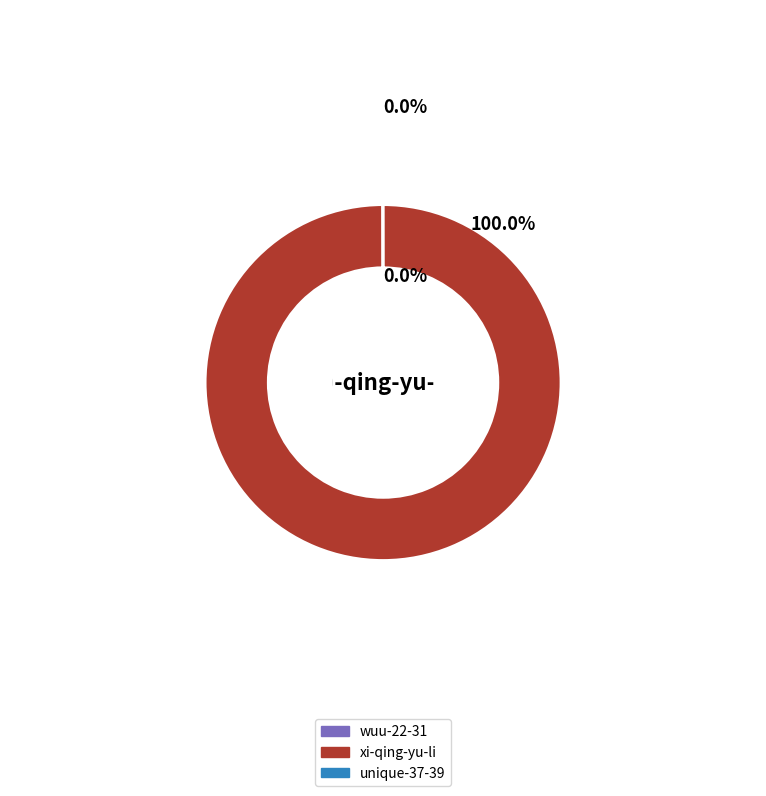

Which slice is the largest?

xi-qing-yu-li